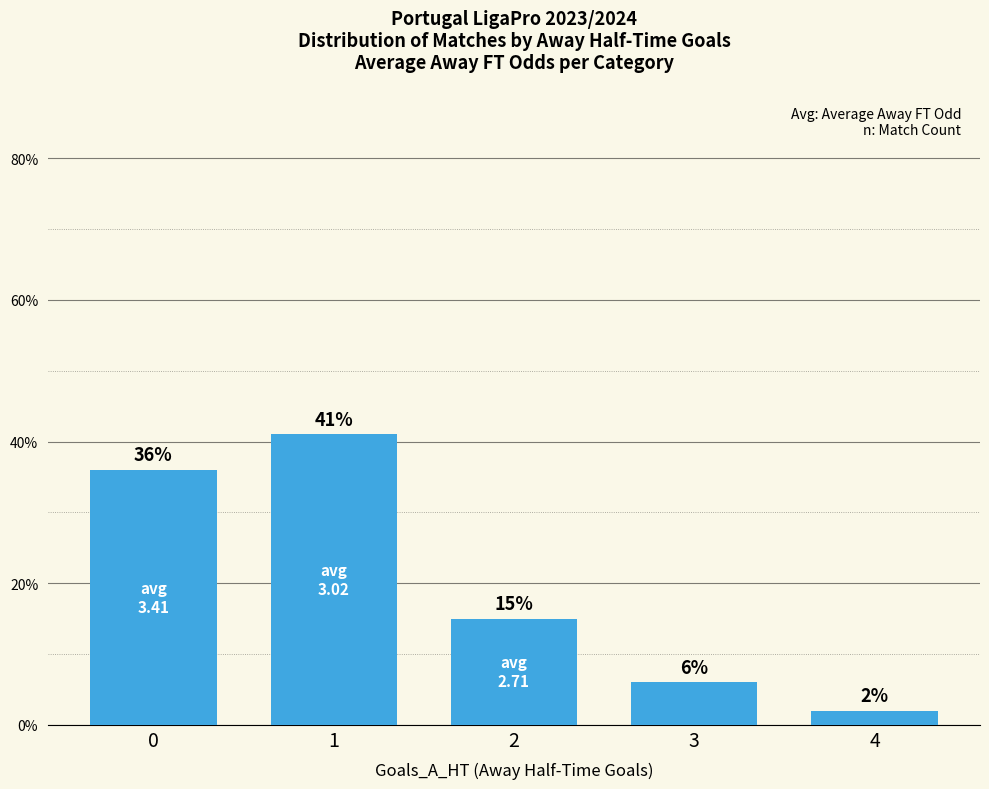

List the labels in order of value, largest first.

1, 0, 2, 3, 4